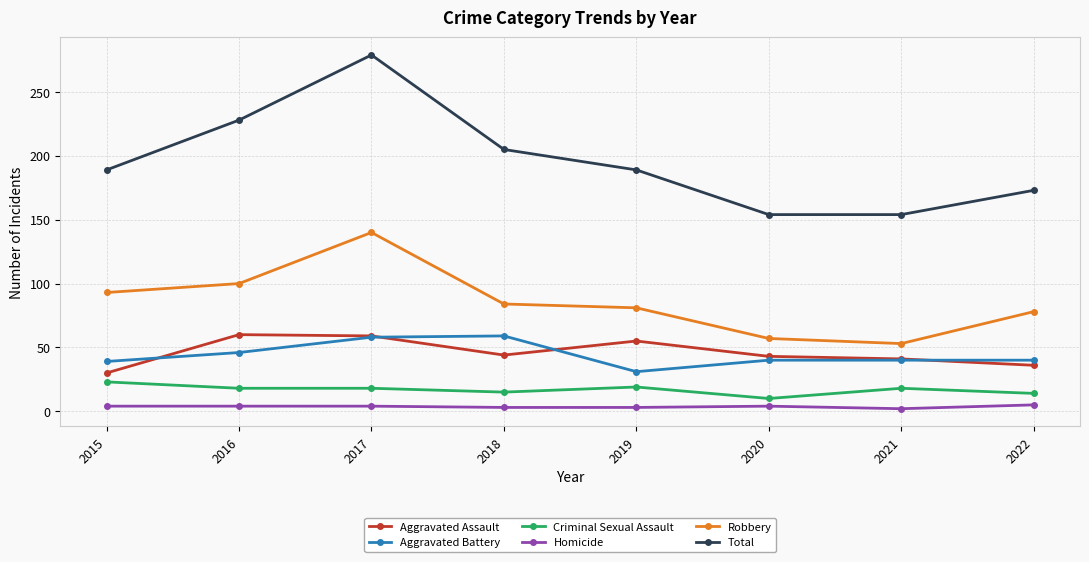

At which category does Total reach its first local peak?

2017